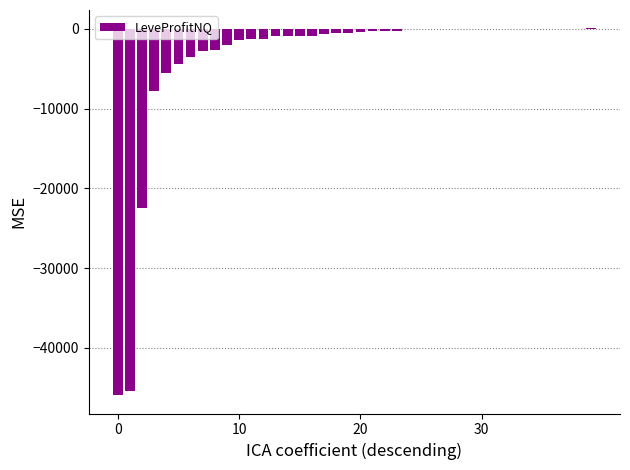

What is the sum of all values?

-152787